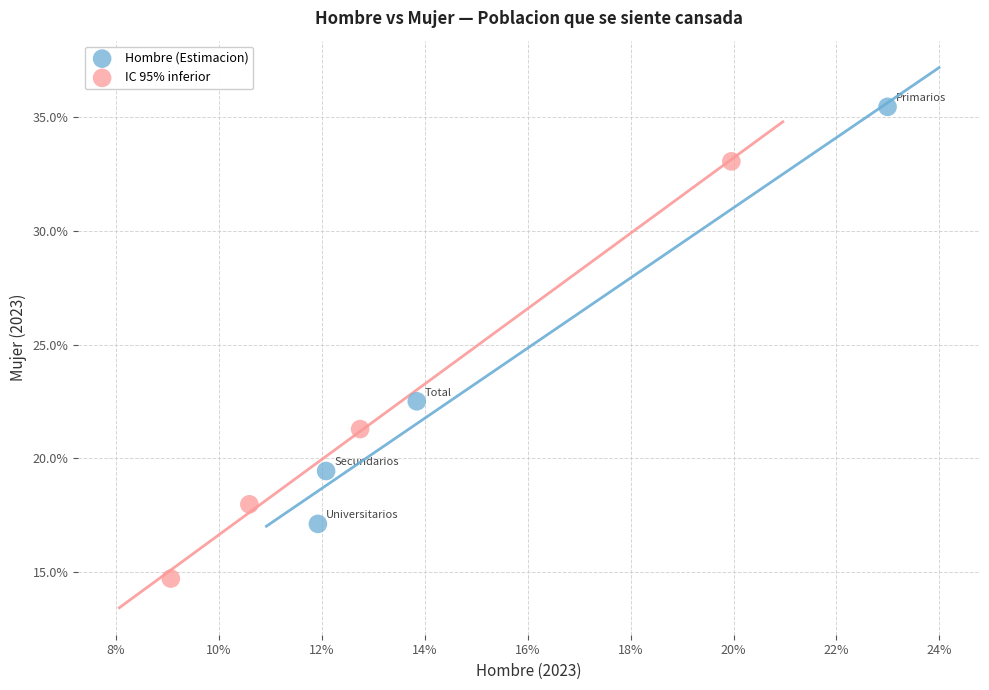

Which series has the widest spread of Y values?

IC 95% inferior